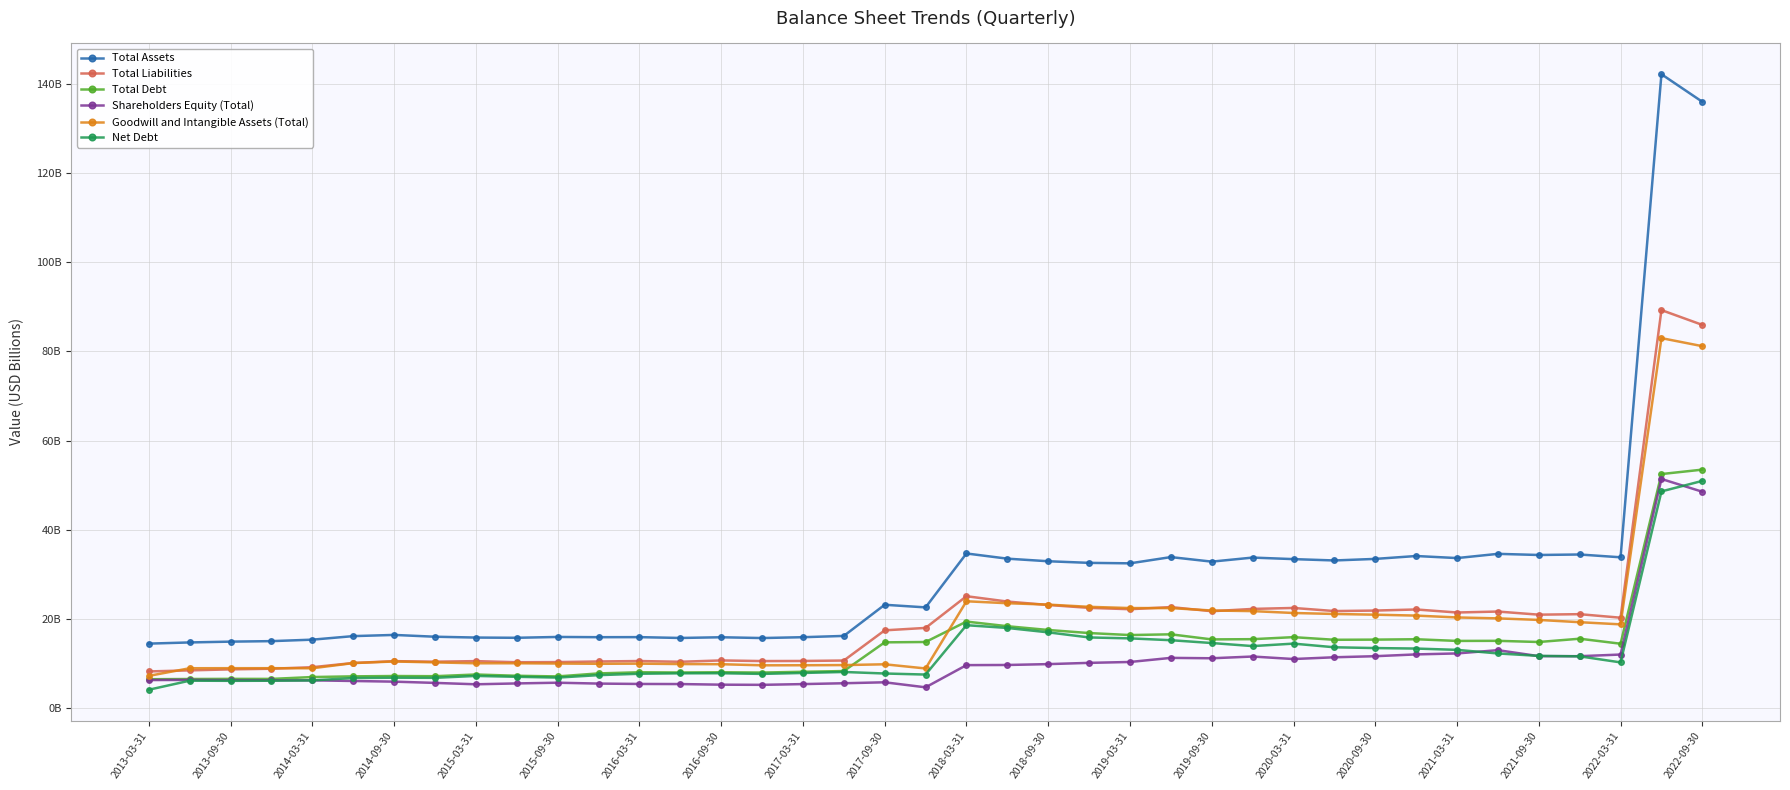

What is the sum of all Goodwill and Intangible Assets (Total) values?

718.1